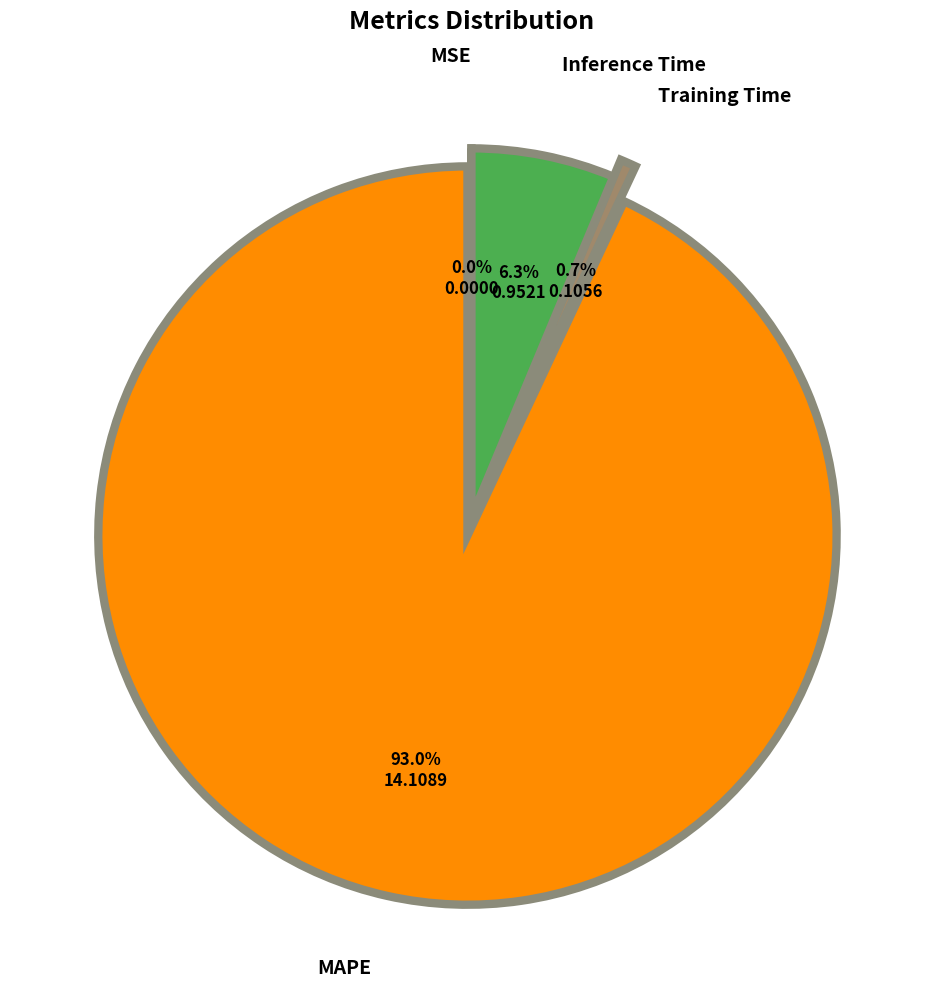

What percentage is NOT represented by Inference Time?

93.7%